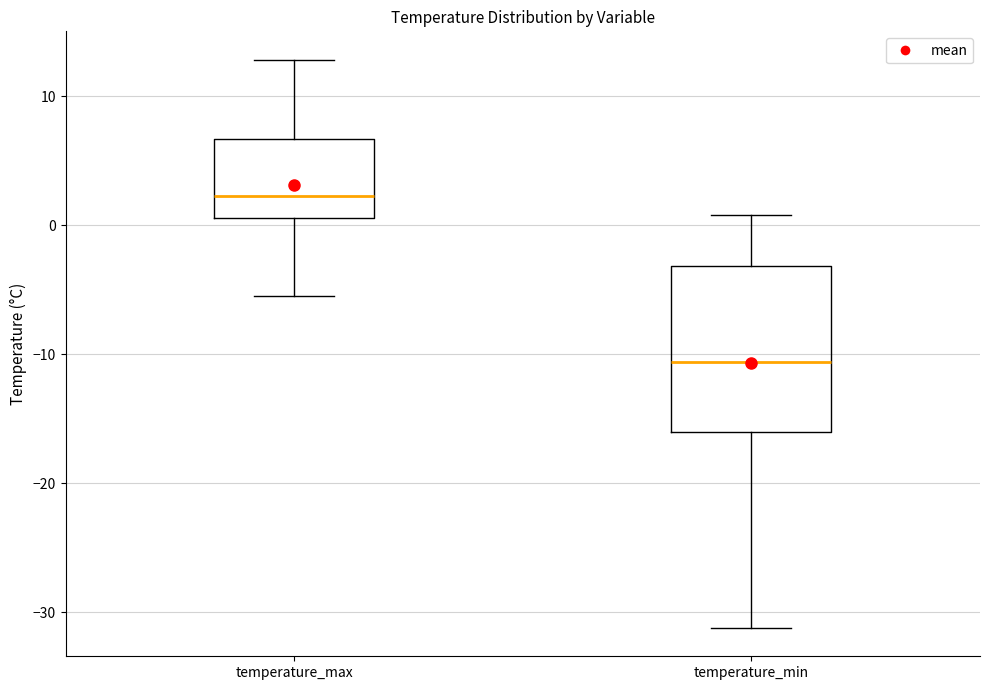

Comparing the boxes themselves (not the whiskers), which one is the tallest?

temperature_min